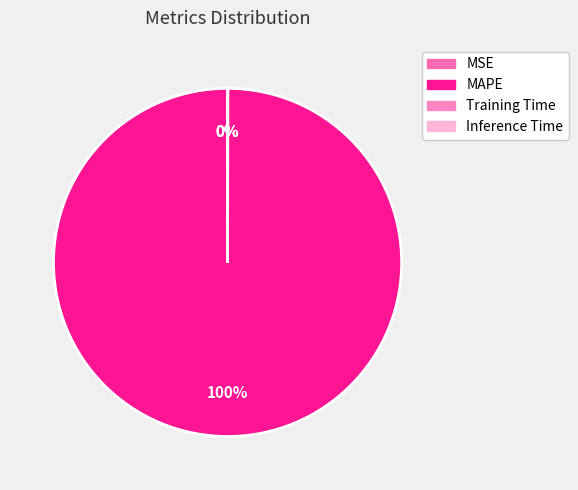

Is there any slice that represents more than half of the pie?

Yes